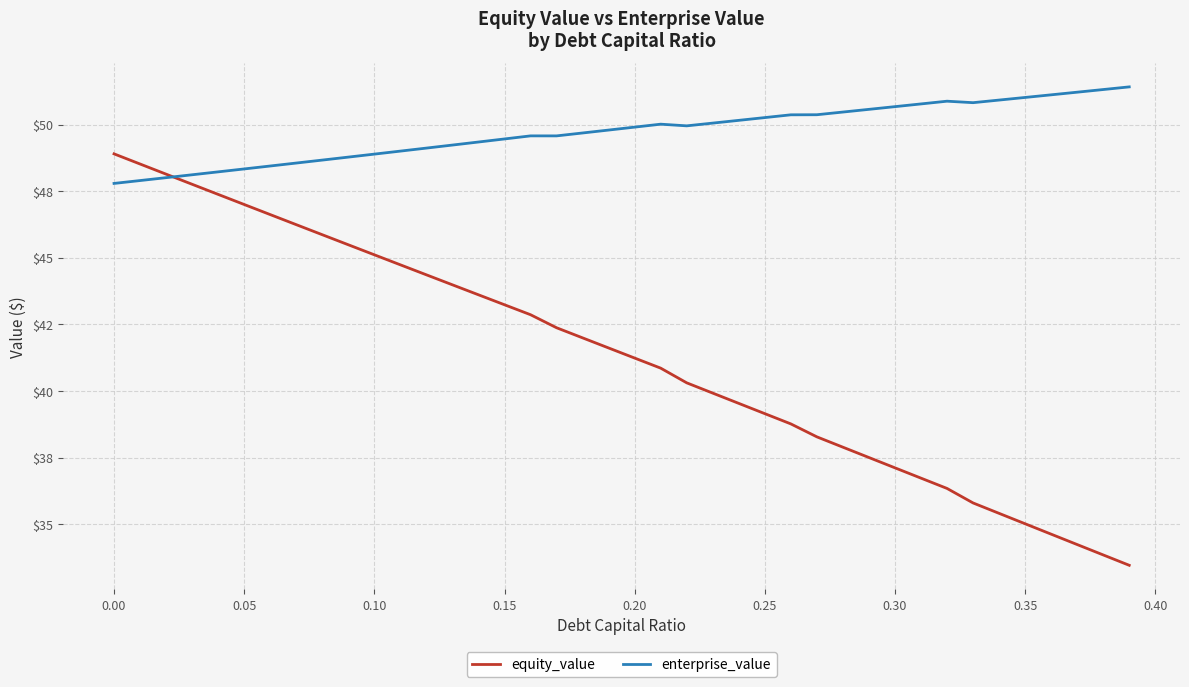

Which series has the widest spread of values?

equity_value